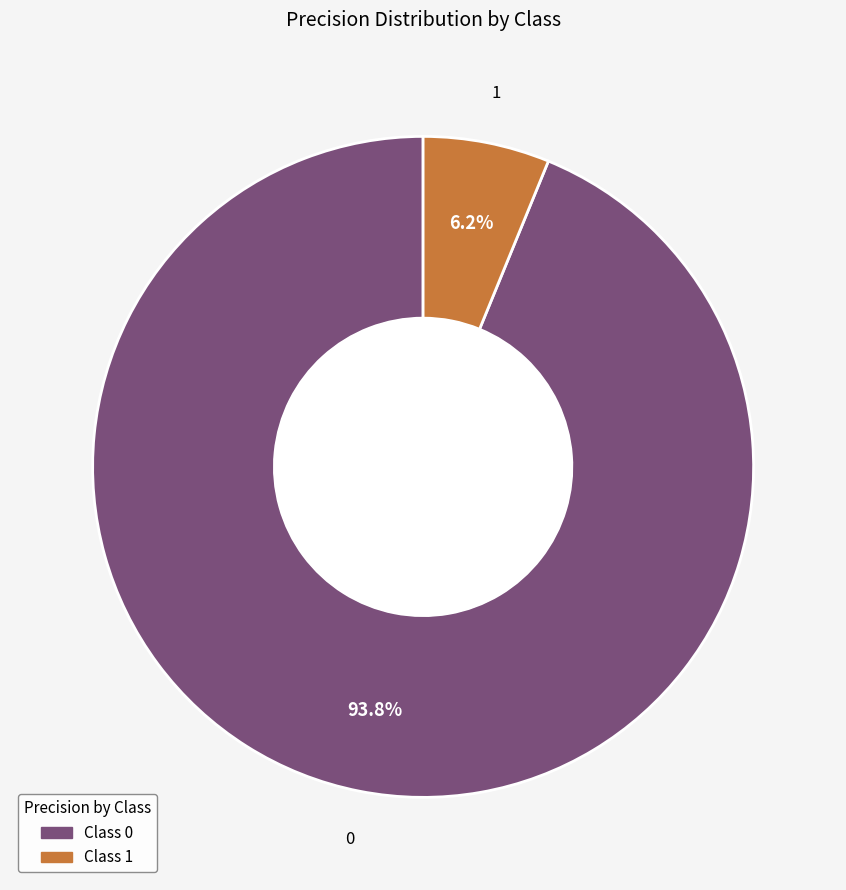

Is there a majority slice in this chart?

Yes